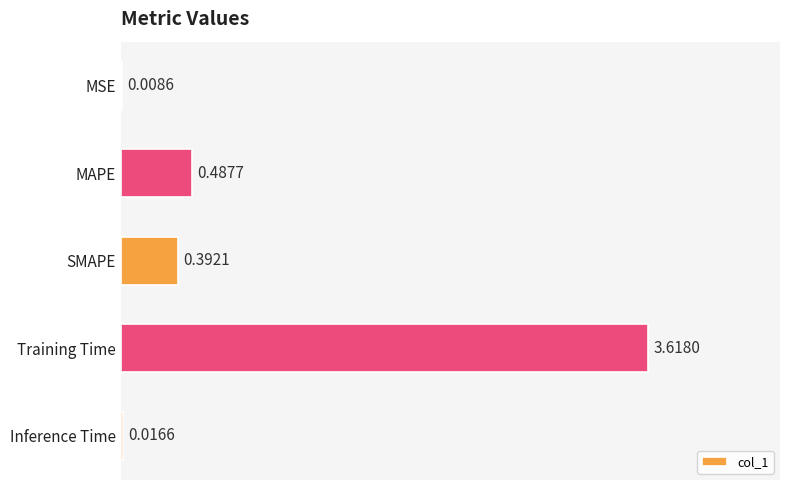

At which category does the chart reach its peak across all series?

Training Time